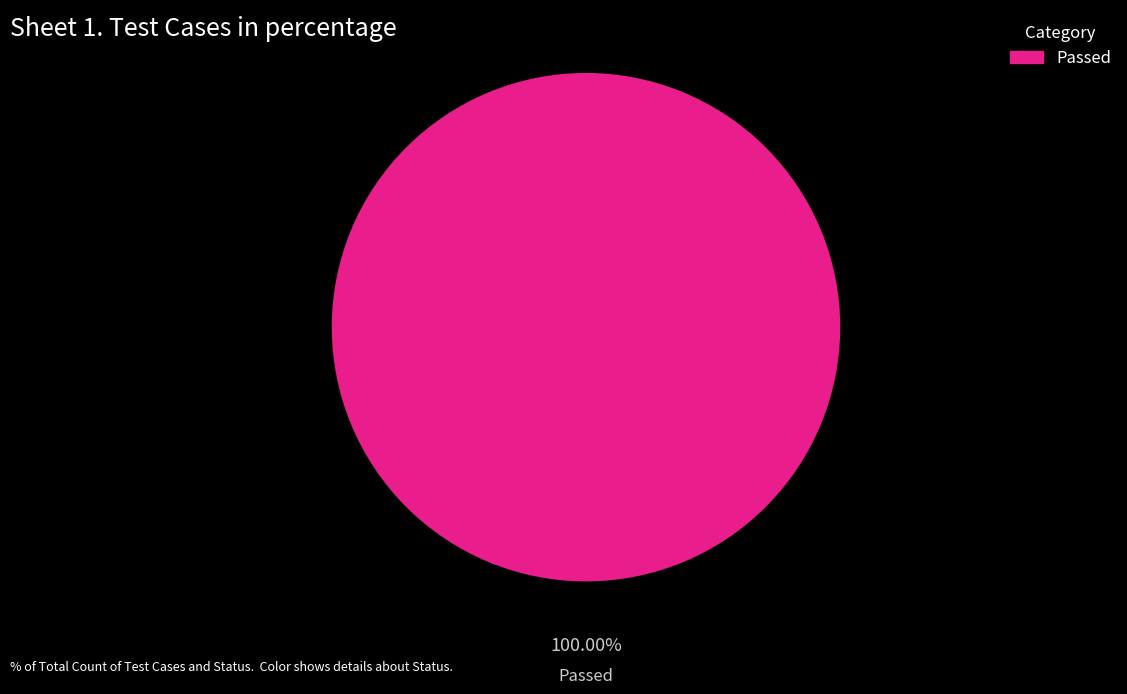

Count the number of slices in the pie.

1